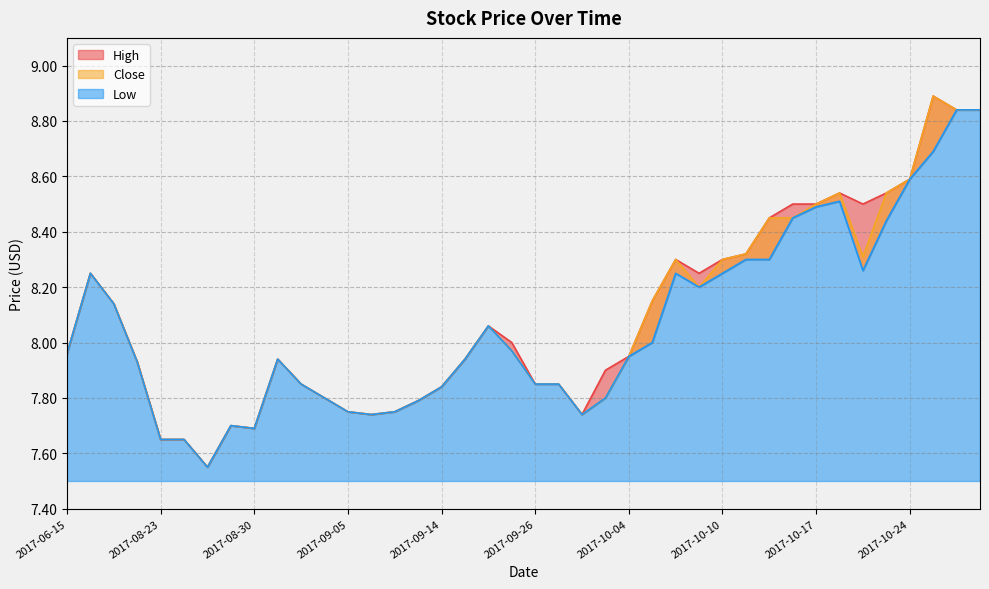

Where is the first local maximum for Low?

2017-06-23